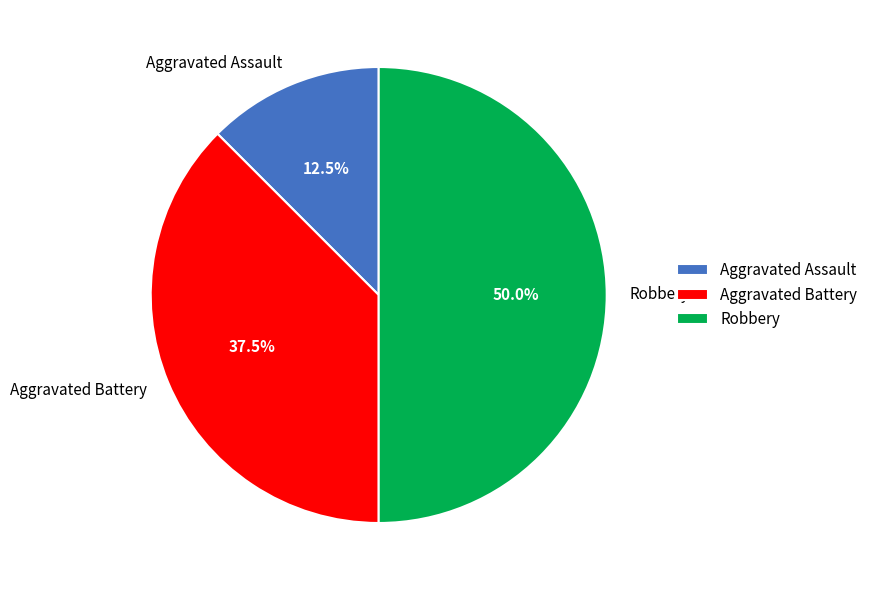

Is it true that Aggravated Battery is 32% of the pie?

False